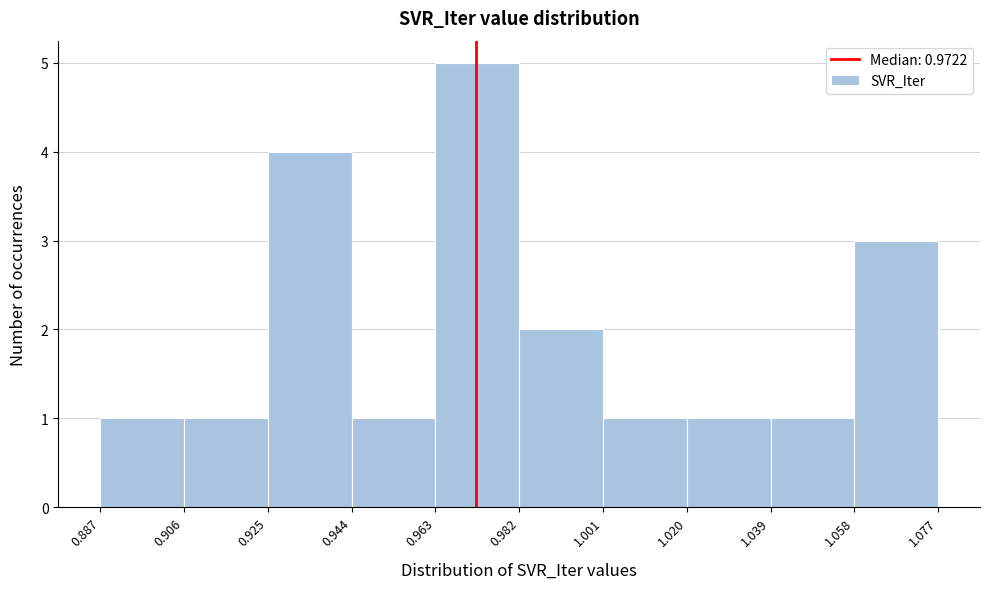

Reading left to right, transcribe this chart: for each bar, give the range it covers on the x-axis and its height. The values are not printed on the chart, so give them approximately, as read against the axis.

0.887 to 0.906: 1
0.906 to 0.925: 1
0.925 to 0.944: 4
0.944 to 0.963: 1
0.963 to 0.982: 5
0.982 to 1.001: 2
1.001 to 1.020: 1
1.020 to 1.039: 1
1.039 to 1.058: 1
1.058 to 1.077: 3